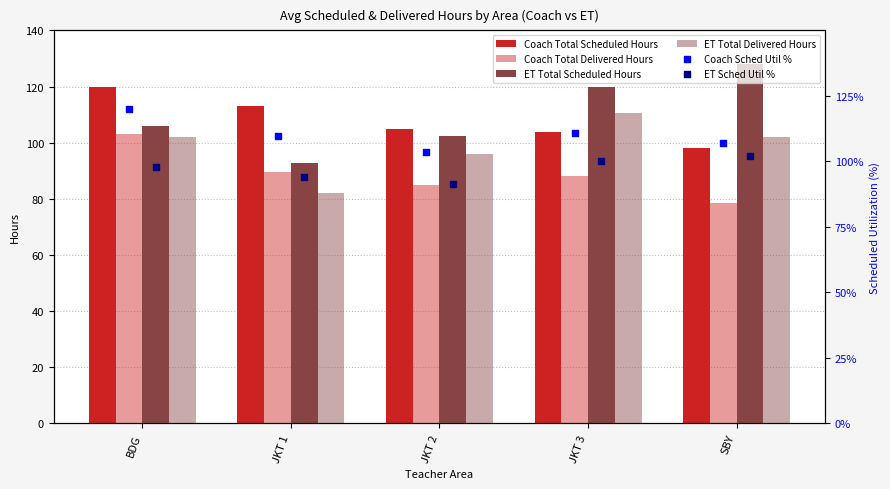

How many data points in ET Total Scheduled Hours are less than 106?

2